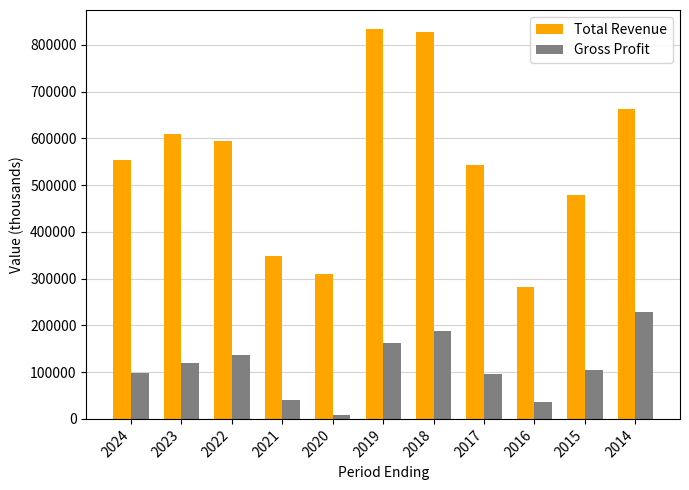

How many distinct data groups are displayed?

2